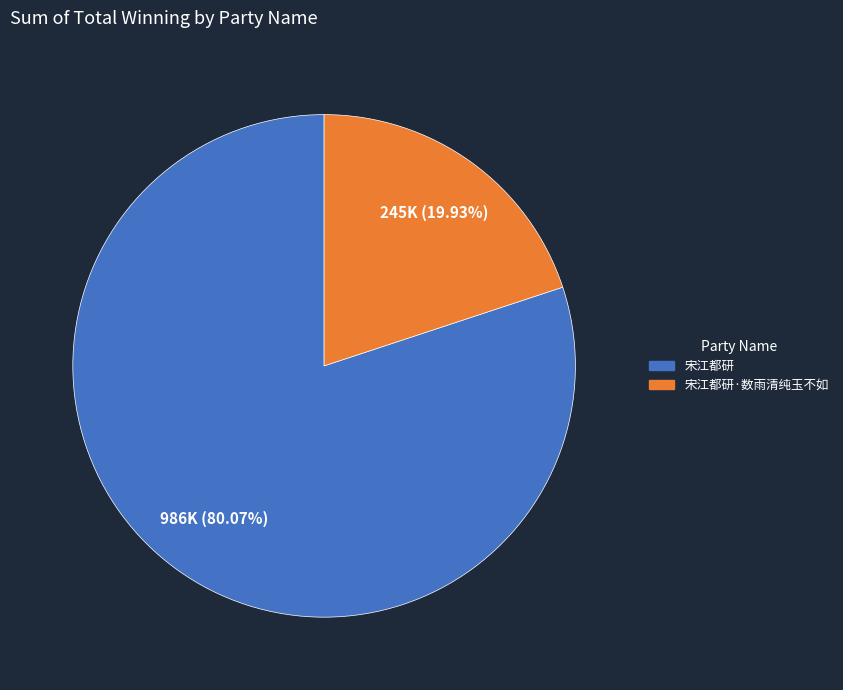

Is 宋江都研 the majority of the pie?

Yes